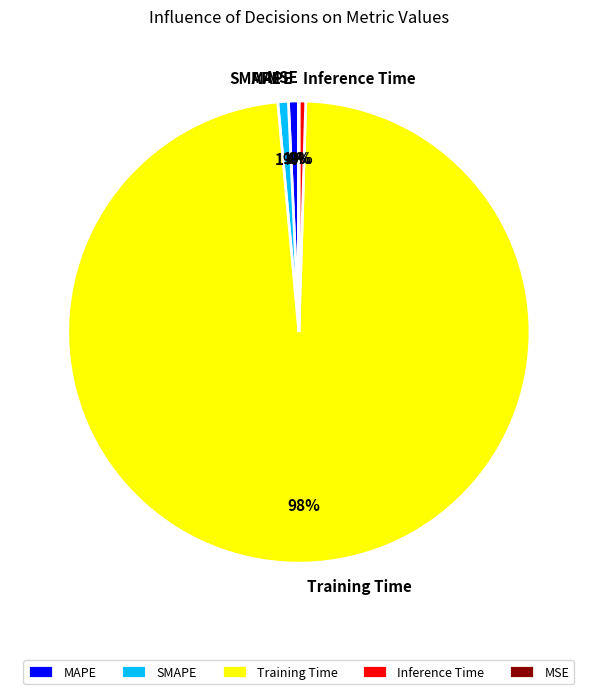

What is the majority slice?

Training Time